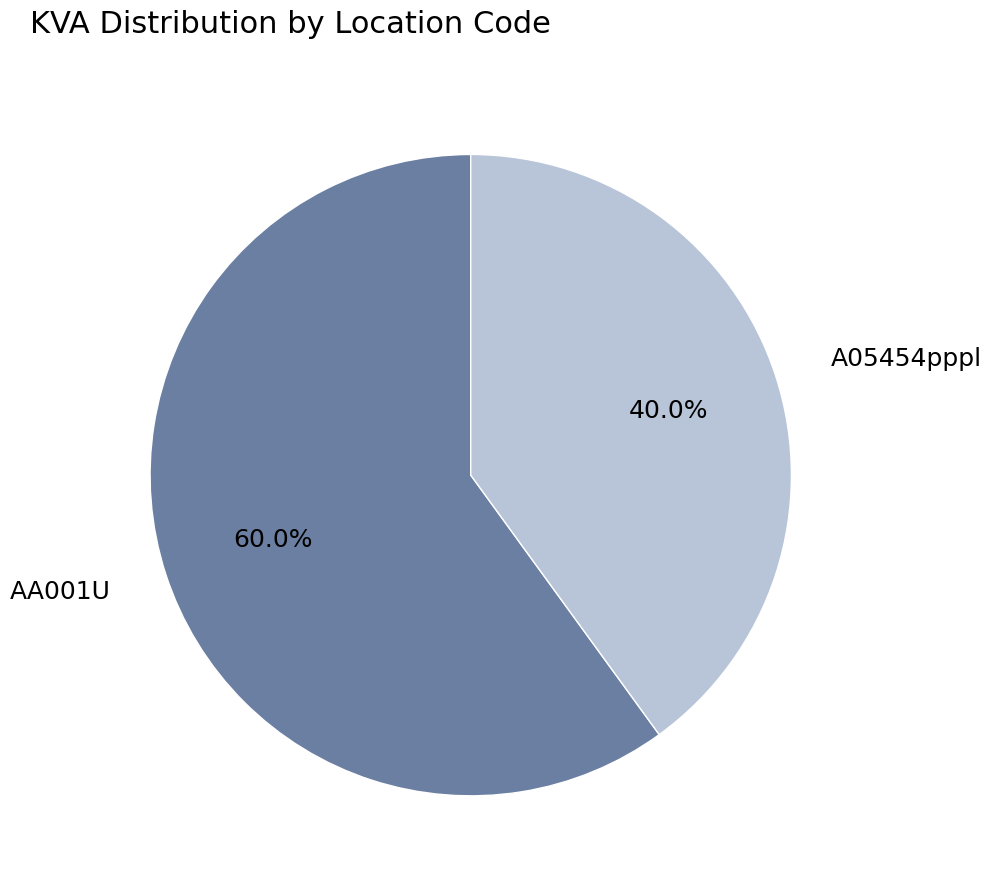

Does A05454pppl account for over 50% of the chart?

No